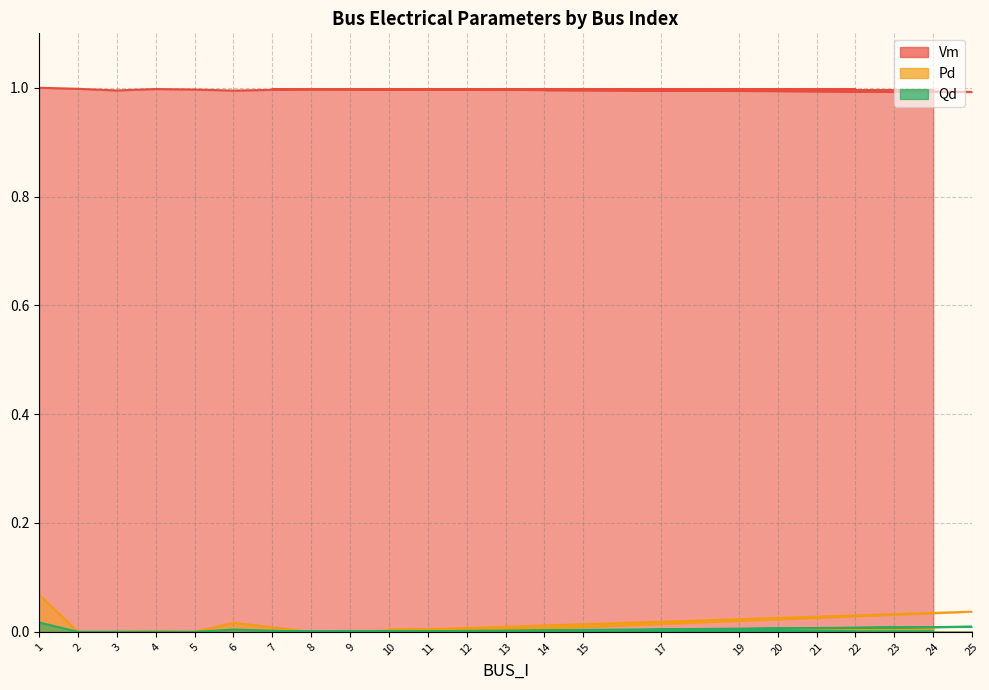

What is the maximum value shown in the chart?

1.0